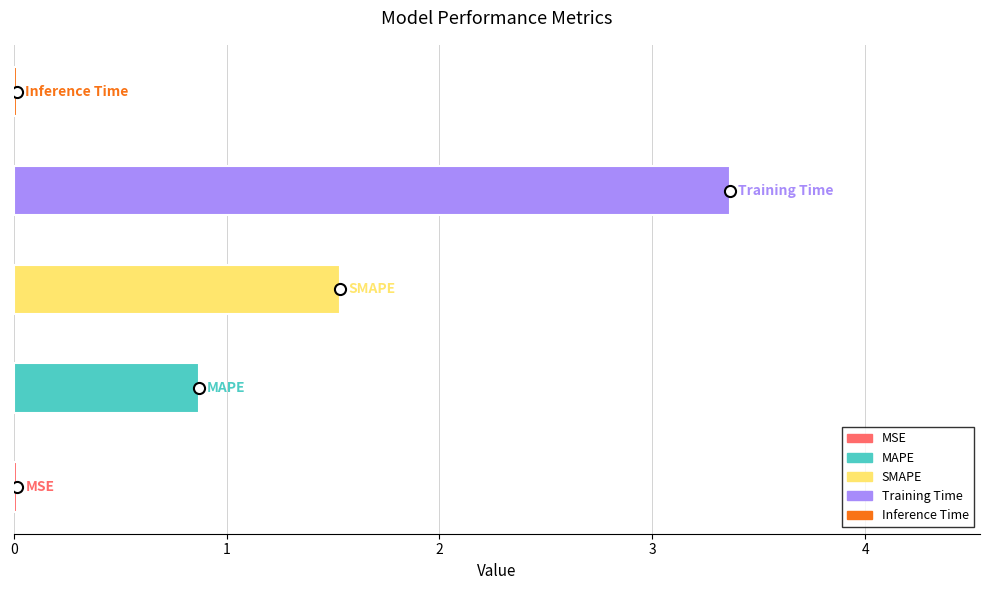

How many bars are there in total?

5